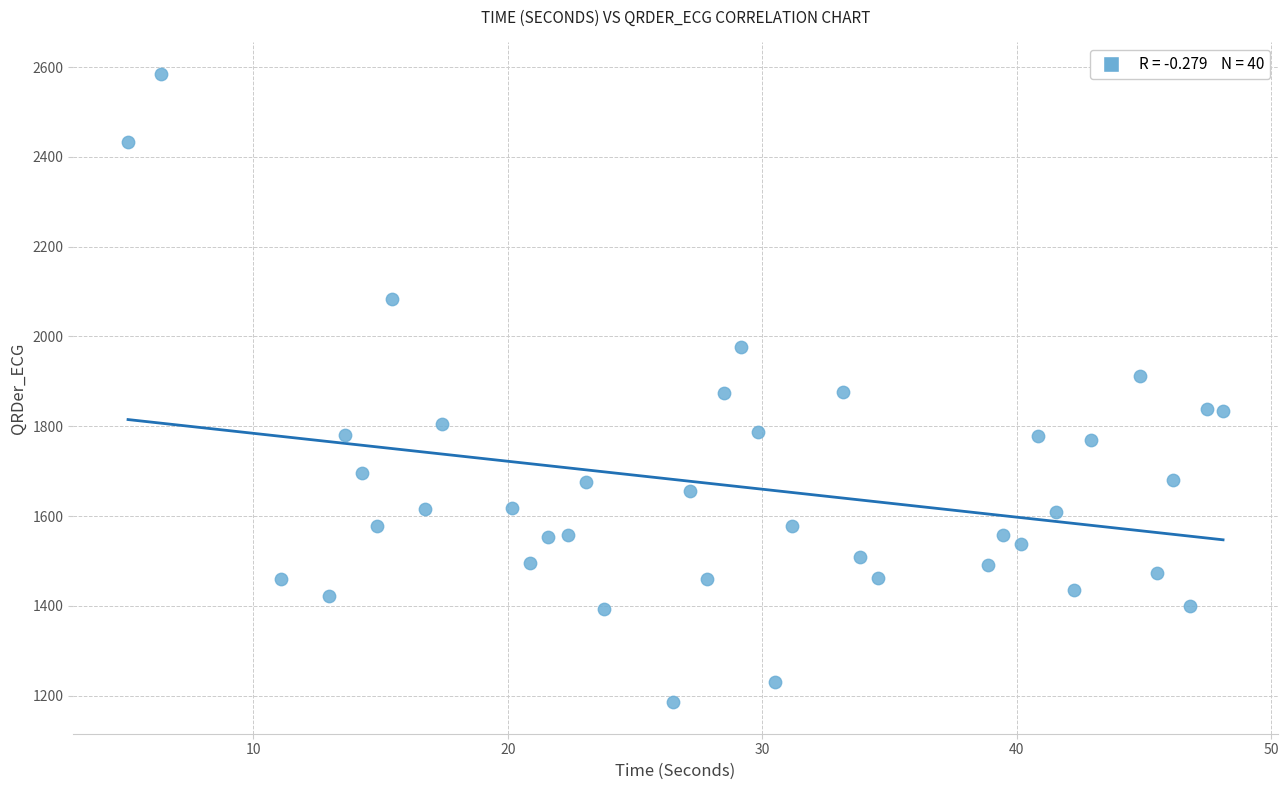

What is the range of X values (max minus min)?

43.0